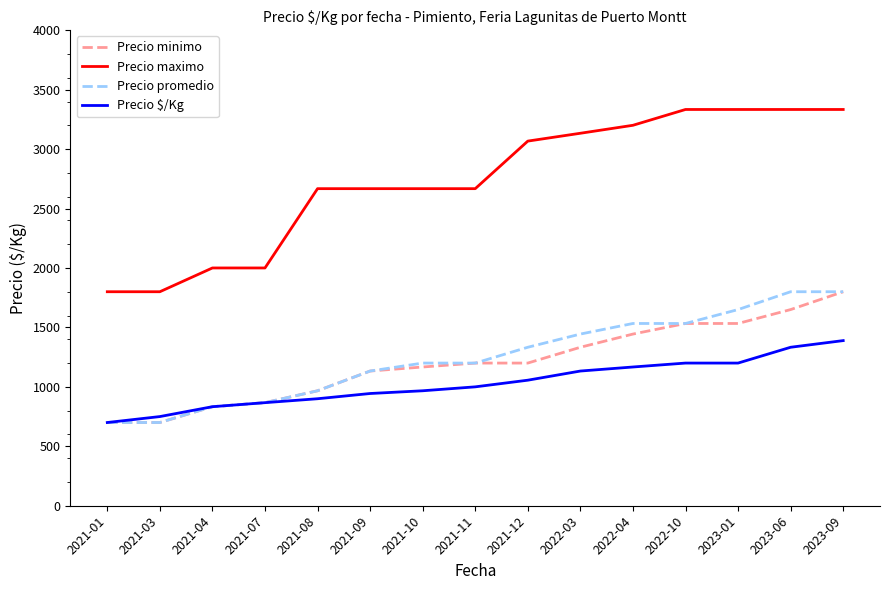

Which series has the widest spread of values?

Precio maximo